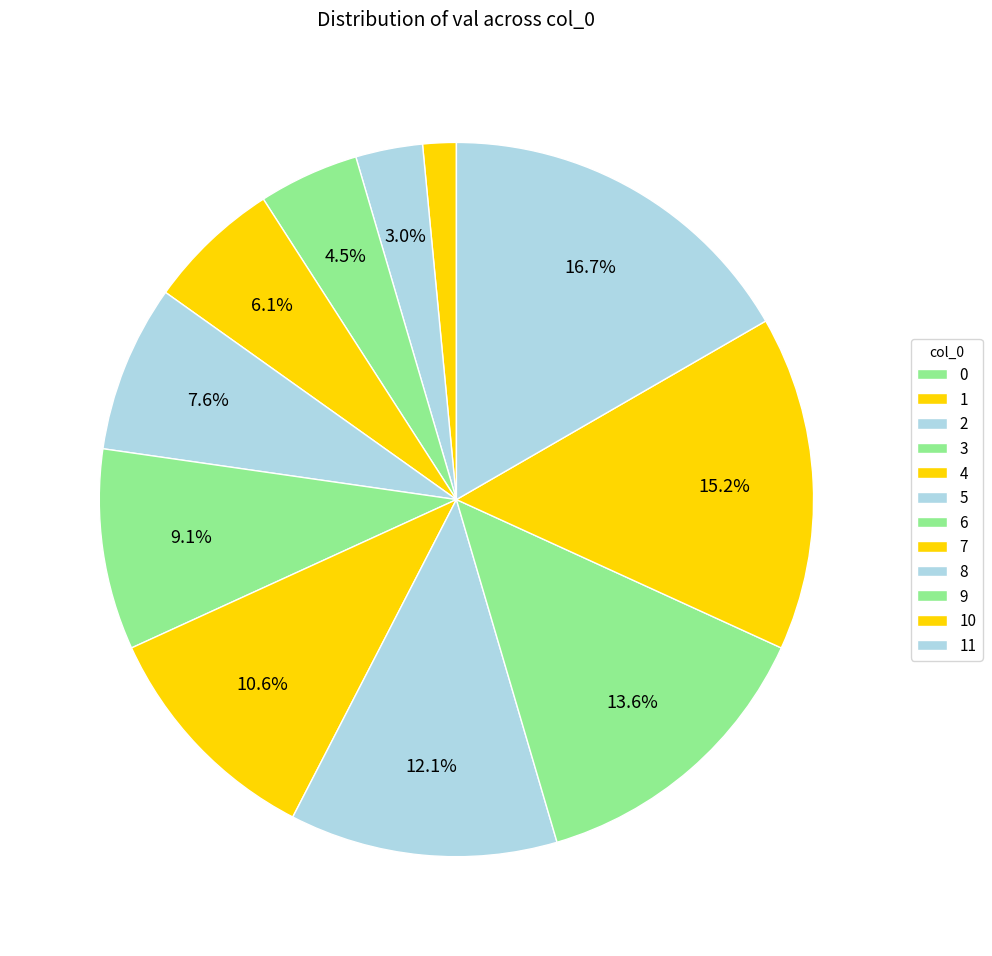

Which has a higher value, 9 or 5?

9